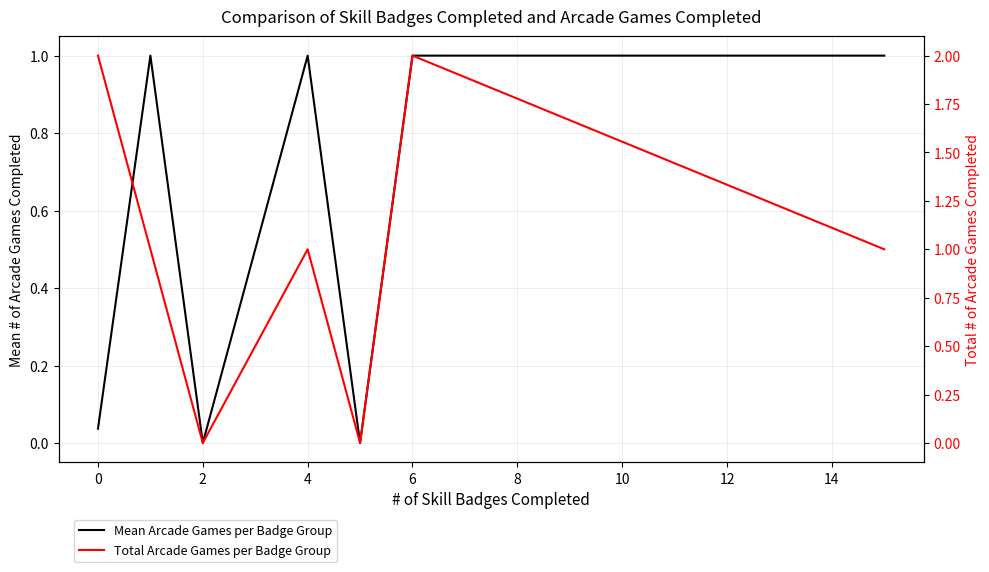

Rank the series by their maximum value, from highest to lowest.

Total Arcade Games per Badge Group, Mean Arcade Games per Badge Group